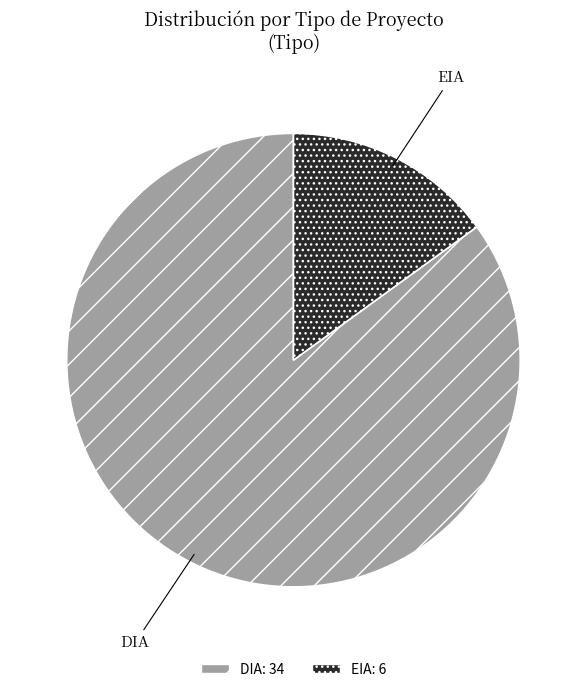

Which category has the smallest portion of the pie?

EIA